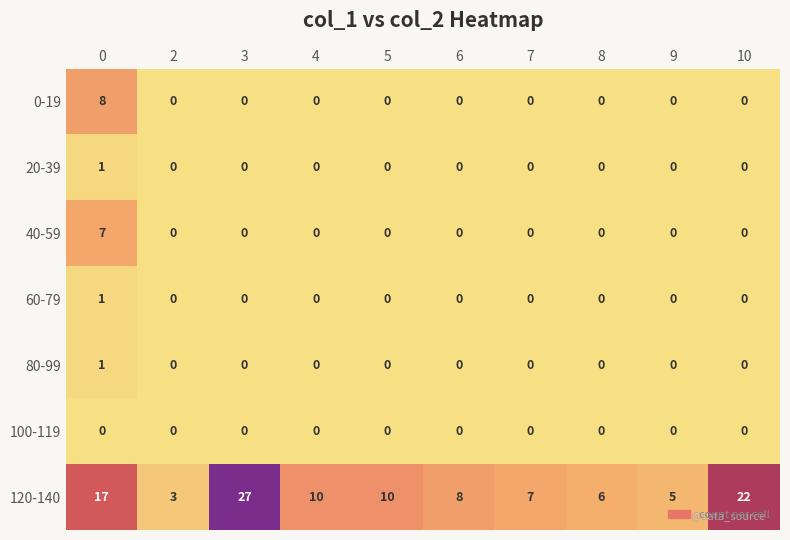

Count the 0-19 values in the range 0 to 1.

9